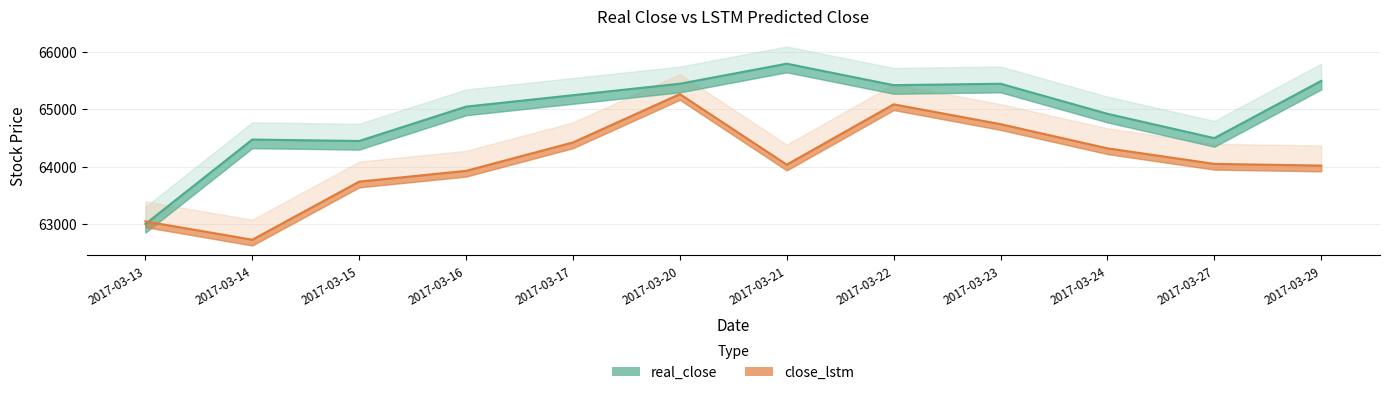

Rank the series at 2017-03-13 from lowest to highest value.

real_close, close_lstm